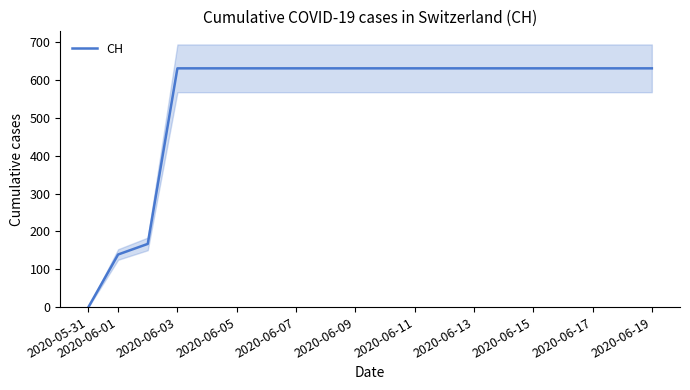

True or false: CH has a value of 631 at 2020-06-15.

True